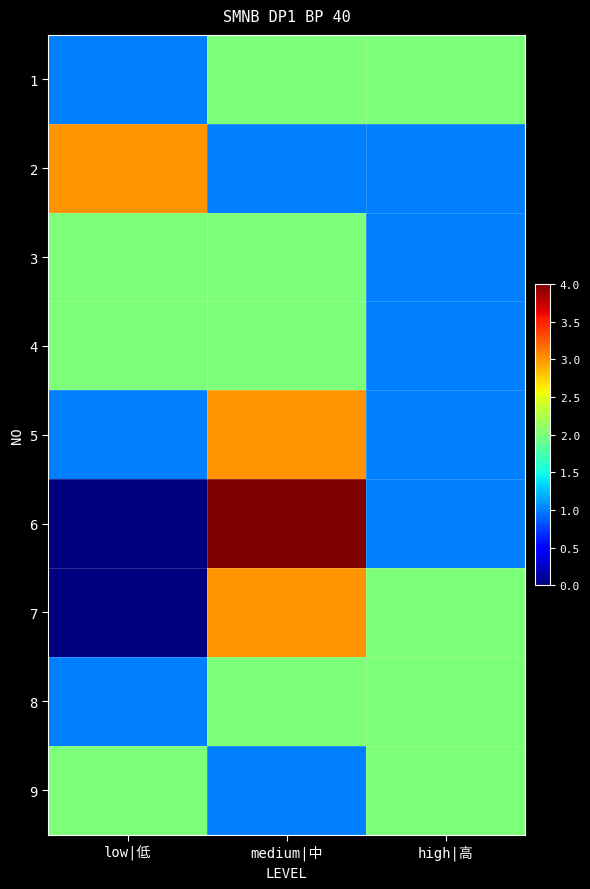

Which has a higher value, high|高 or low|低?

high|高